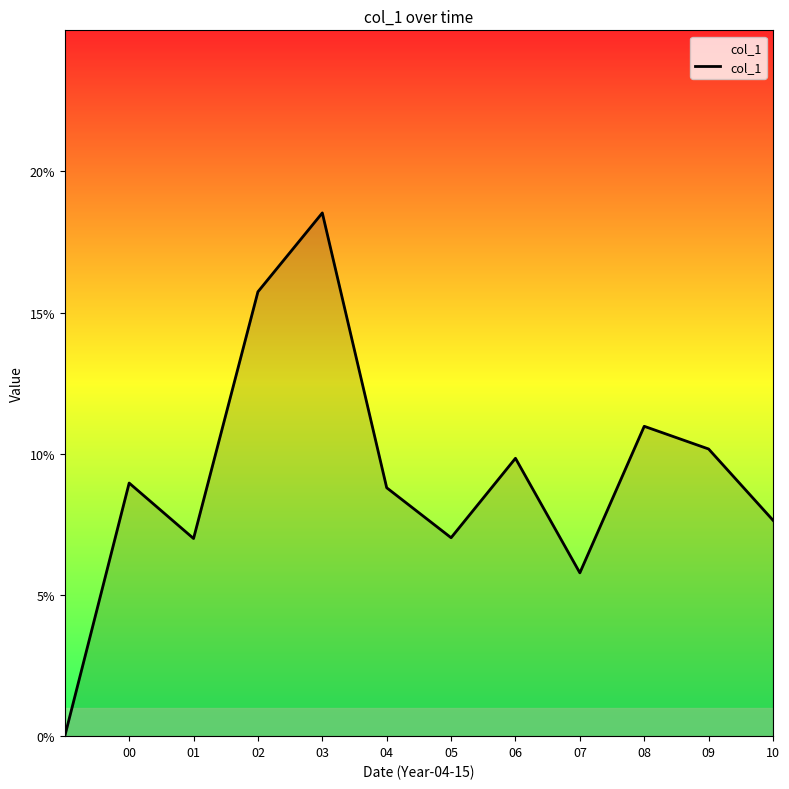

How many interior local peaks (higher than both neighbors) does the data have?

4